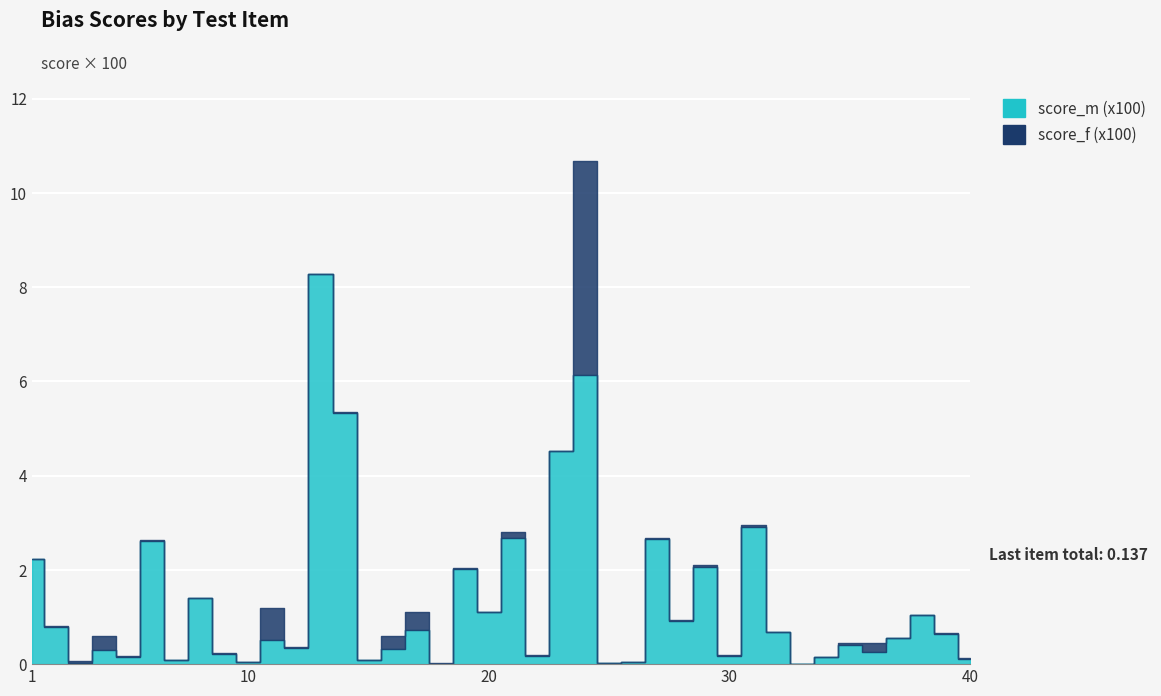

What is the difference between the second highest and minimum values in the score_f (x100) series?

0.7